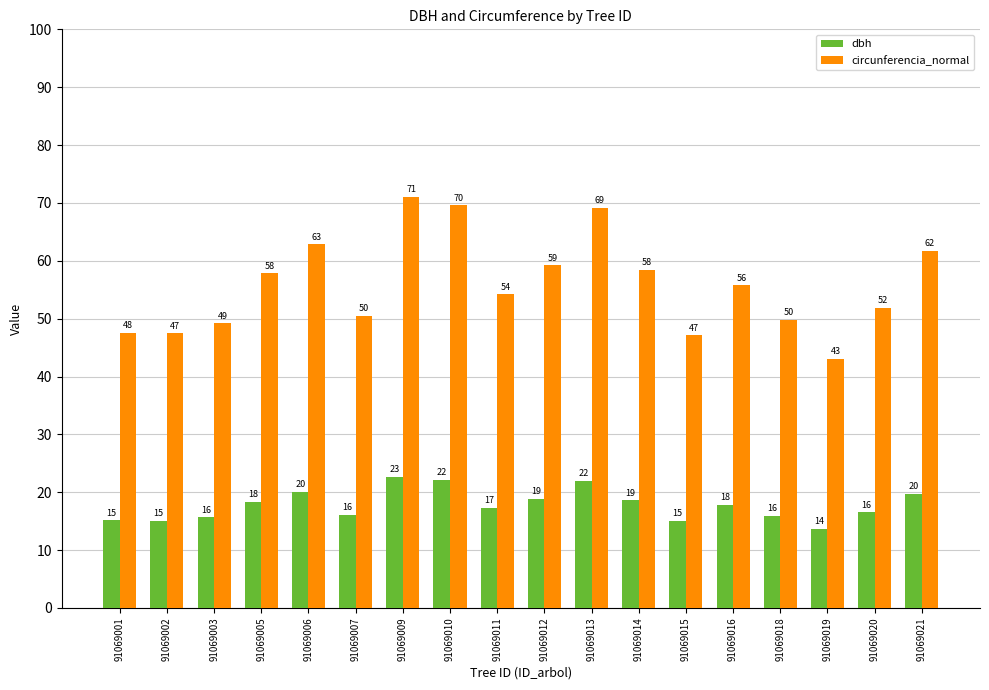

Is the value of dbh at 91069018 greater than the value of circunferencia_normal at 91069012?

No